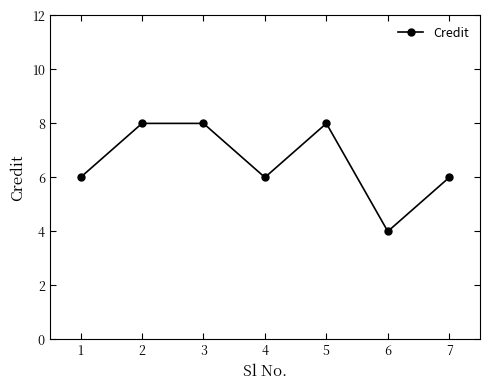

How many data points does each series have?

7